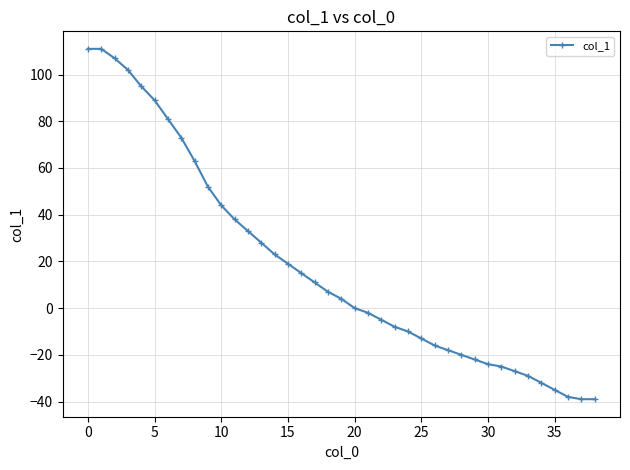

What is the minimum value shown in the chart?

-39